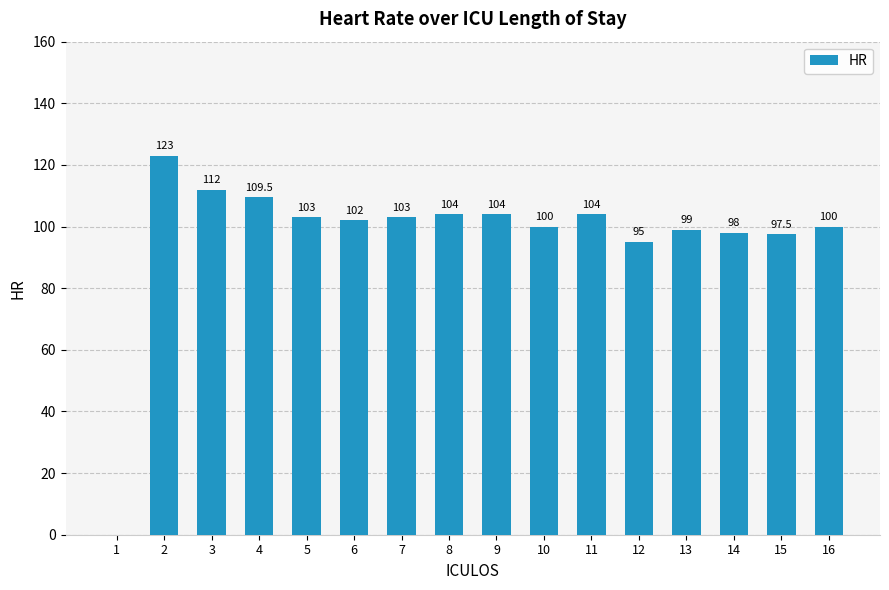

How many distinct data groups are displayed?

1